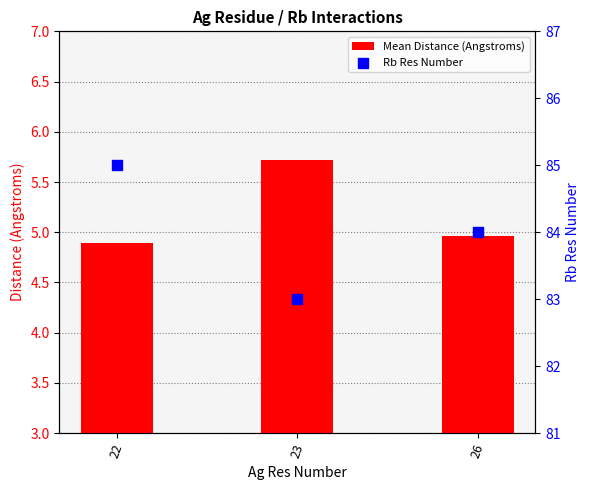

At how many categories does at least one series exceed 33?

3